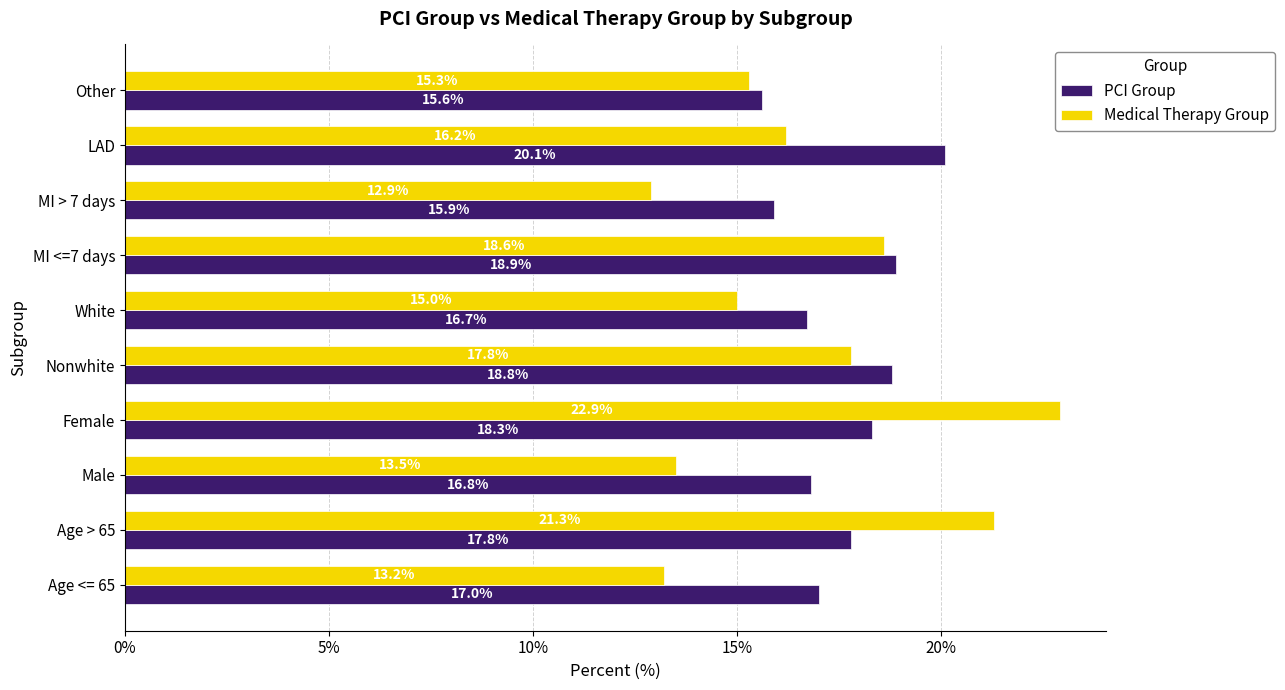

Which series has the largest total across all categories?

PCI Group